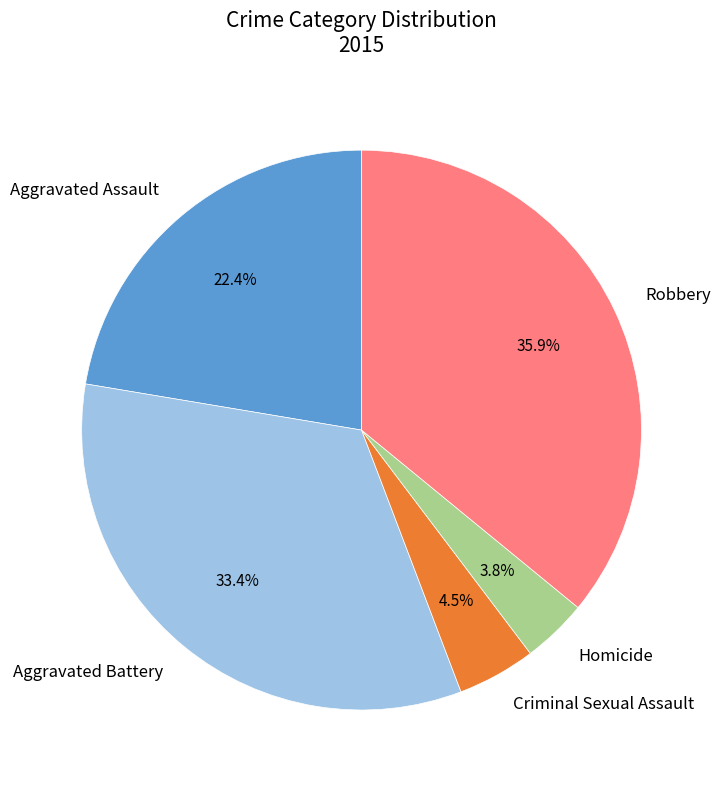

Which slice is the largest?

Robbery